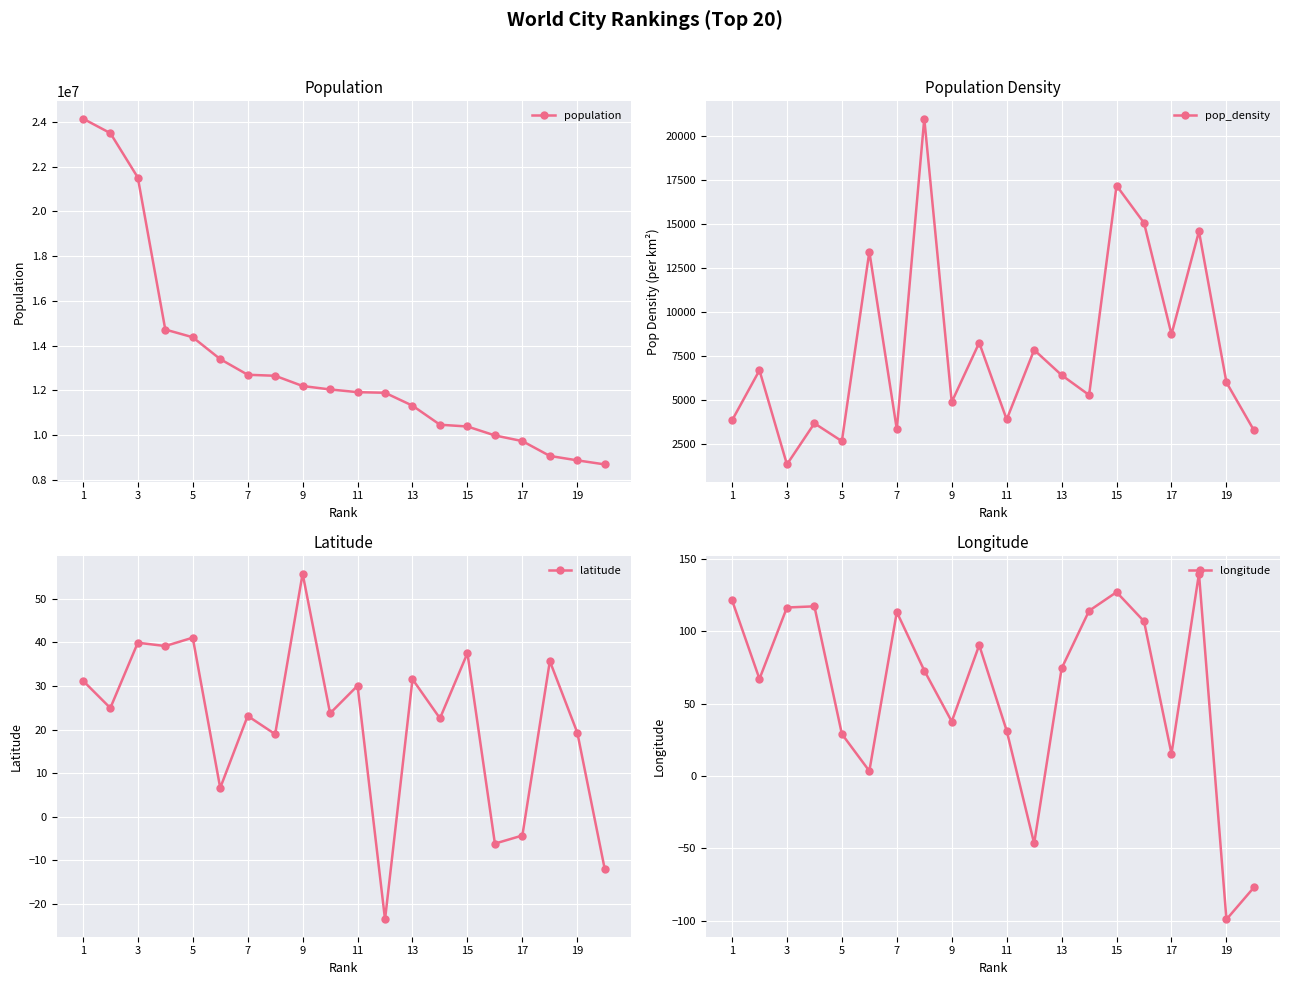

How many interior local peaks does the pop_density series have?

8